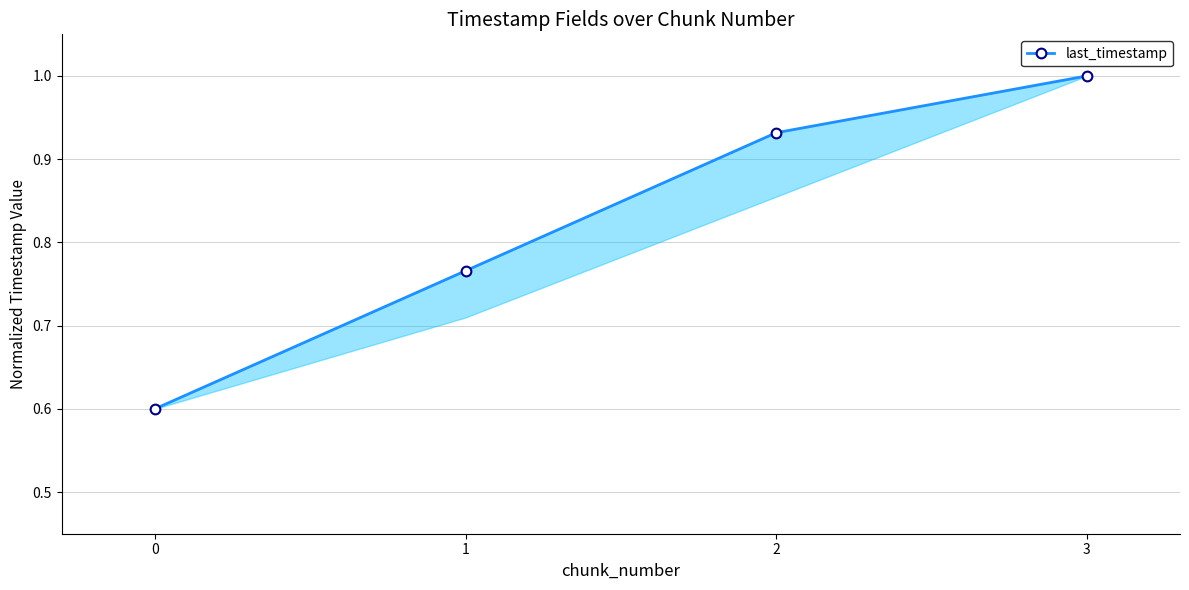

Count the number of categories in the chart.

4